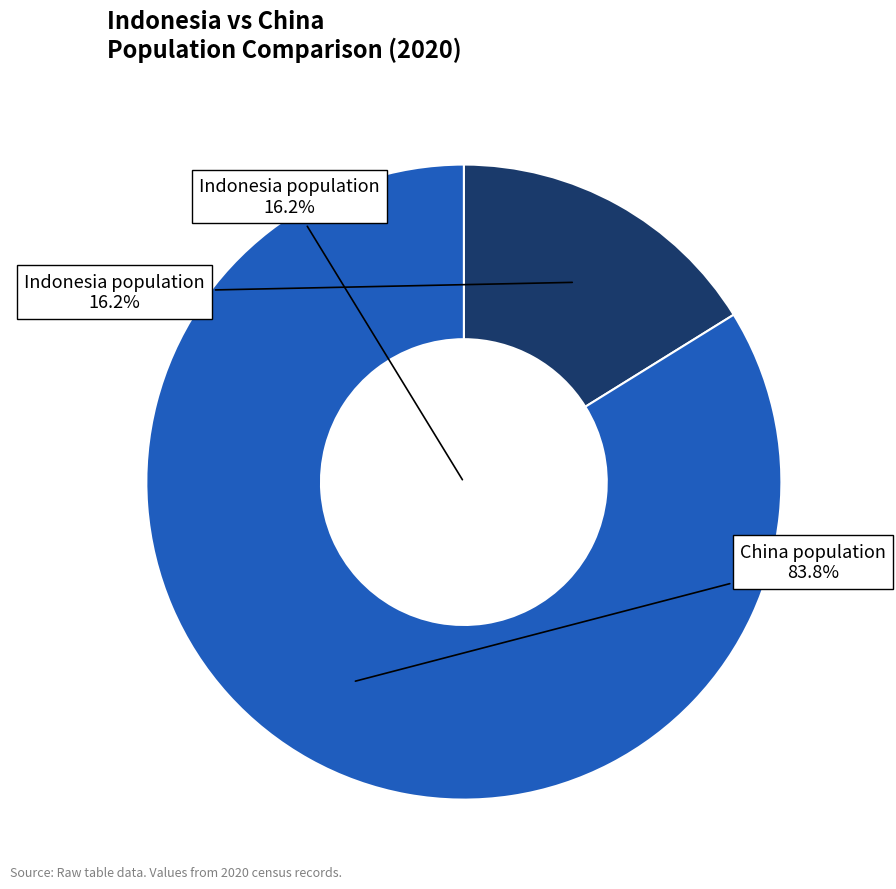

How many slices are in this pie chart?

2